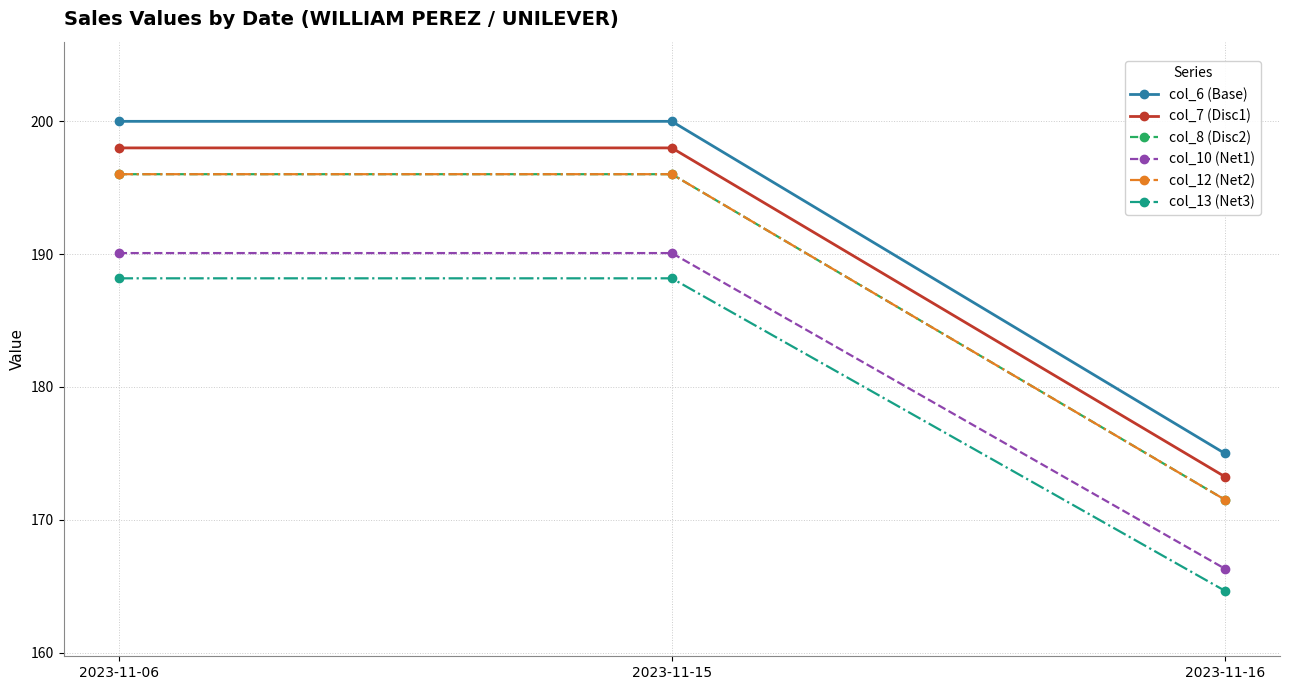

Does the chart have visible grid lines?

Yes